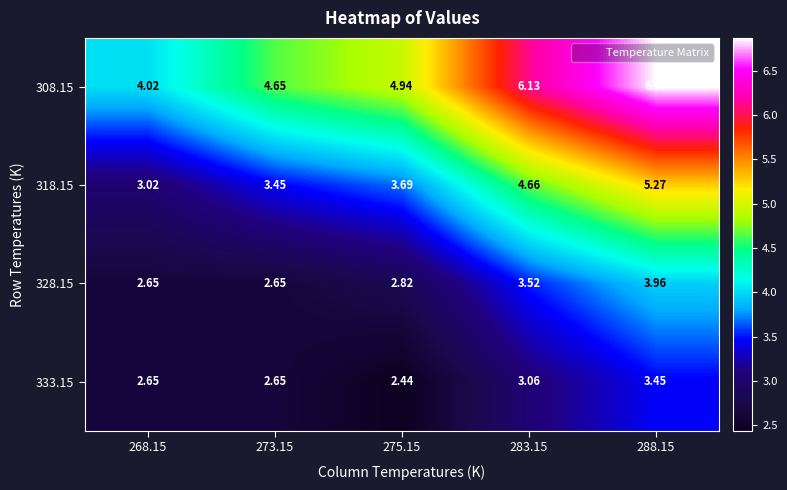

Count the number of data series in this chart.

4